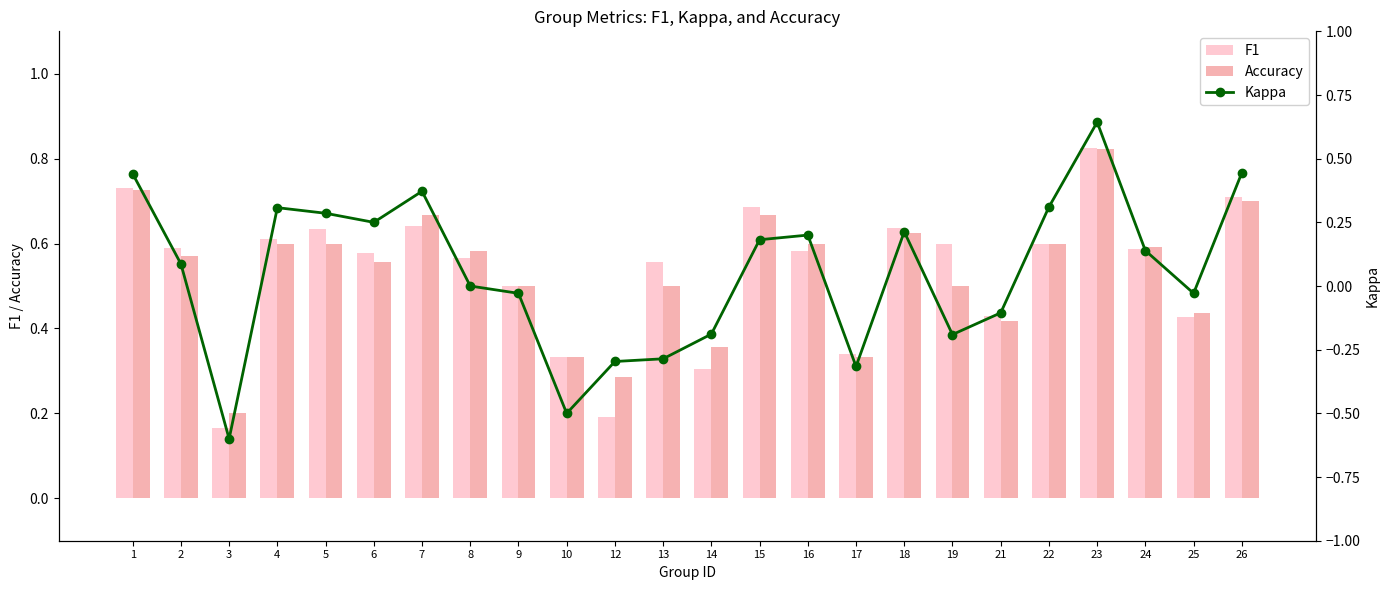

Which has a higher value, 7 or 1?

1